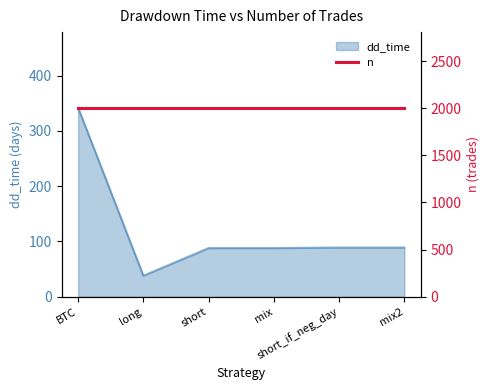

What is the value of the 1st point from the left?

342